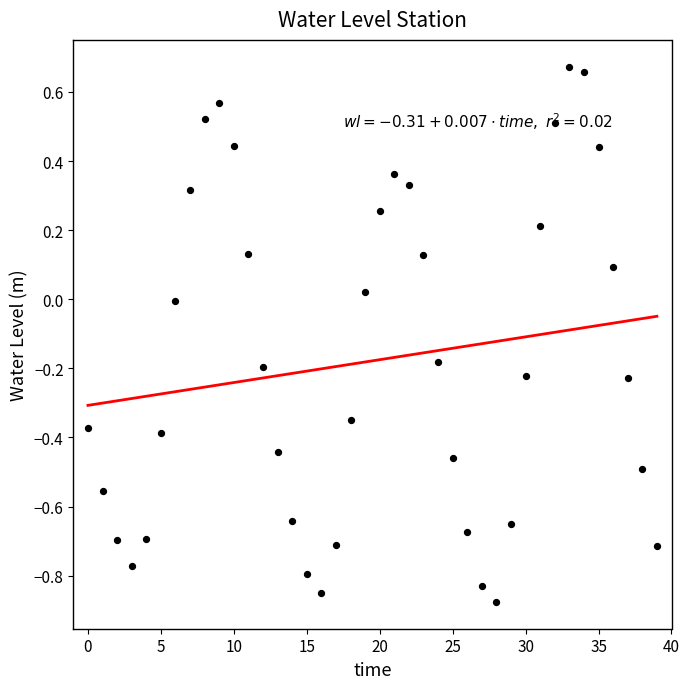

At how many categories does at least one series exceed 0?

16